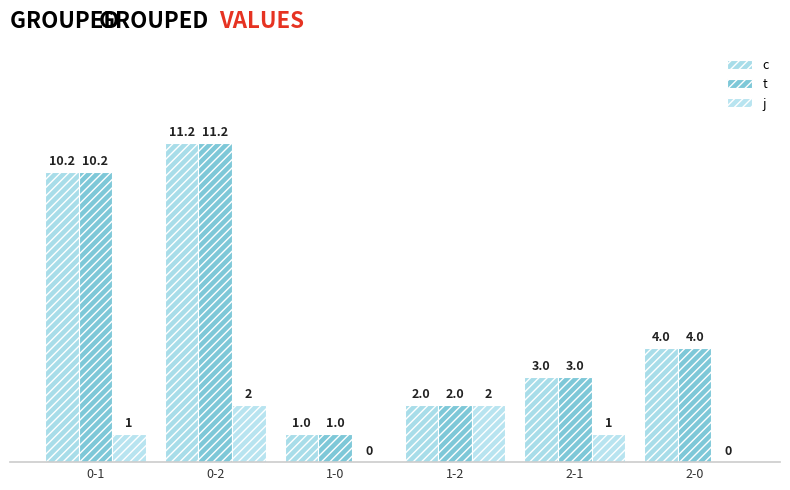

Is it true that j equals -0.8 at 1-0?

False